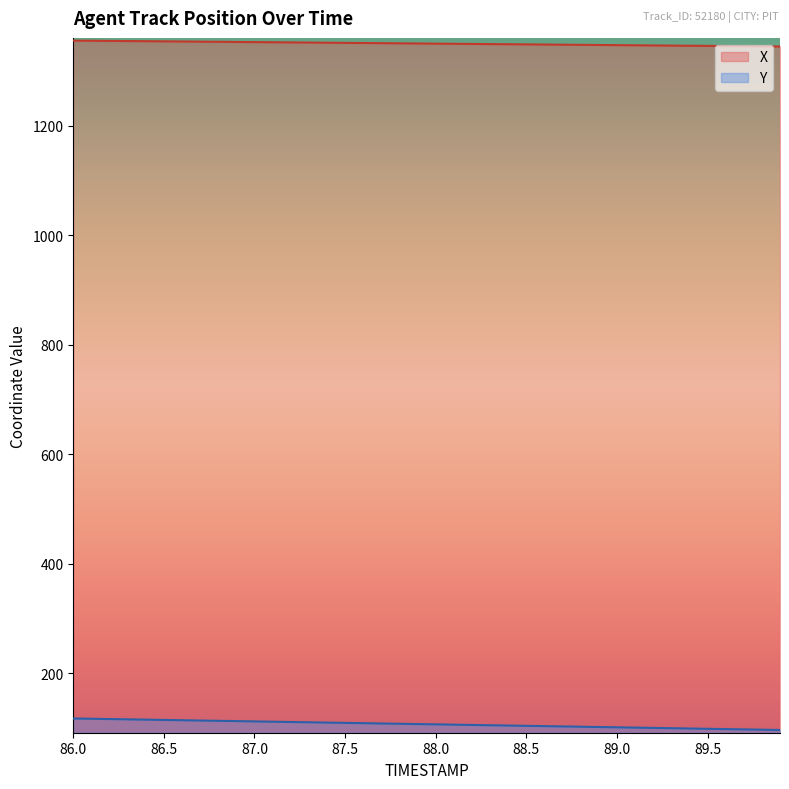

Which category has the lowest value across all series?

89.9